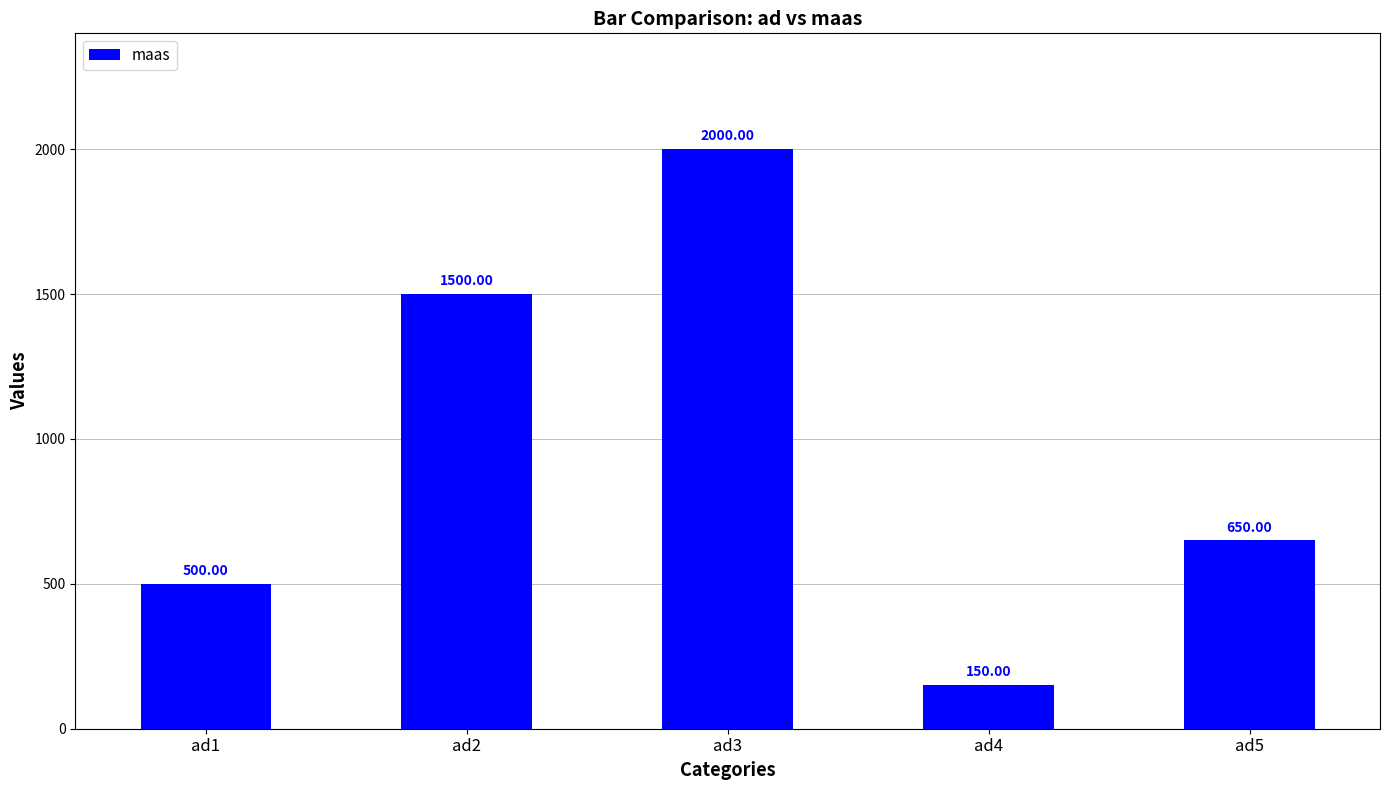

How many series are shown in this chart?

1